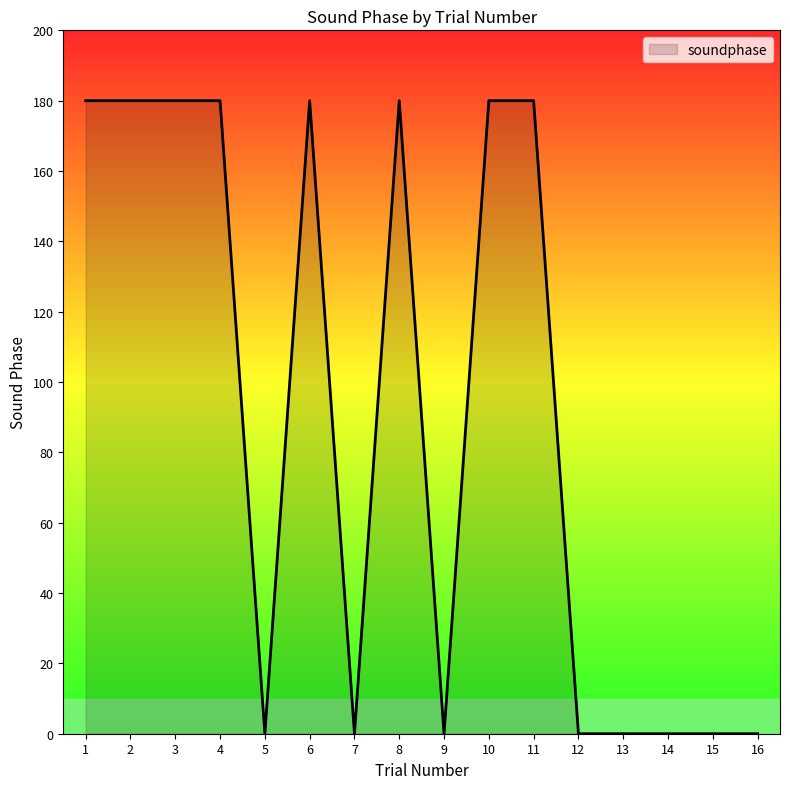

What is the difference between the maximum and minimum values?

180